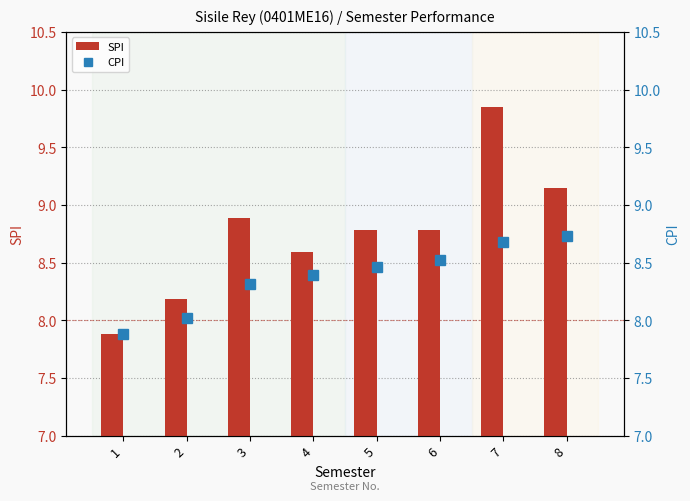

Reading left to right, extract all data points from this chart.

SPI: 1=7.9	2=8.2	3=8.9	4=8.6	5=8.8	6=8.8	7=9.8	8=9.2
CPI: 1=7.9	2=8.0	3=8.3	4=8.4	5=8.5	6=8.5	7=8.7	8=8.7